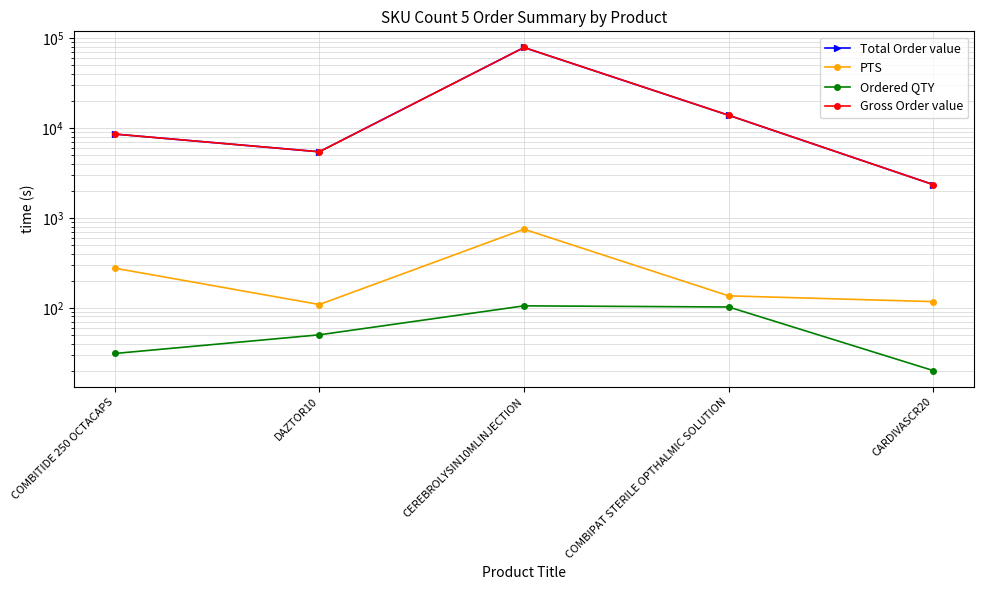

How many lines are shown in the chart?

4